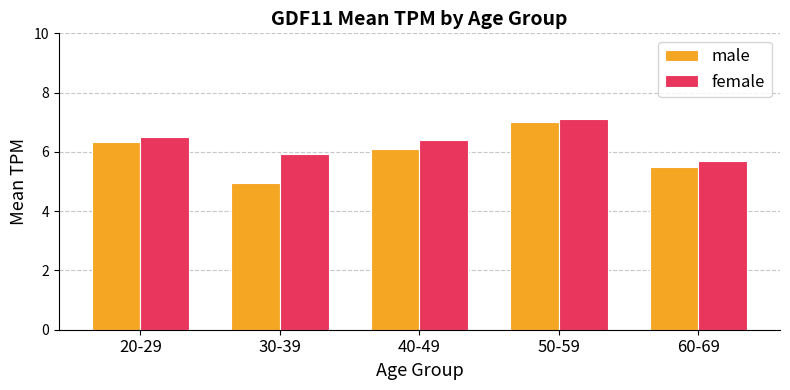

What position from the left is 20-29?

1